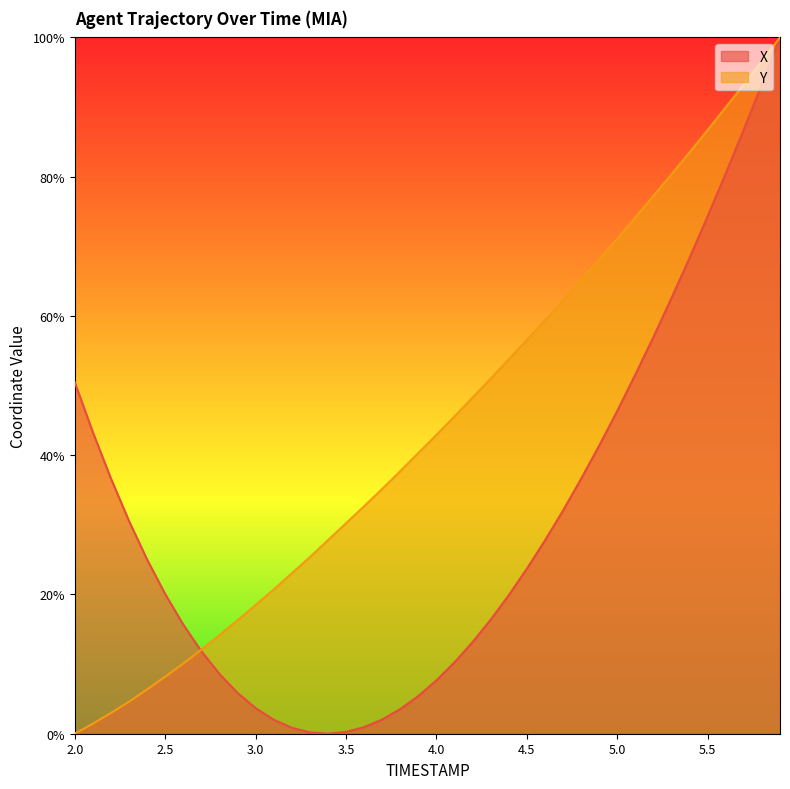

At which category does the chart reach its peak across all series?

5.9